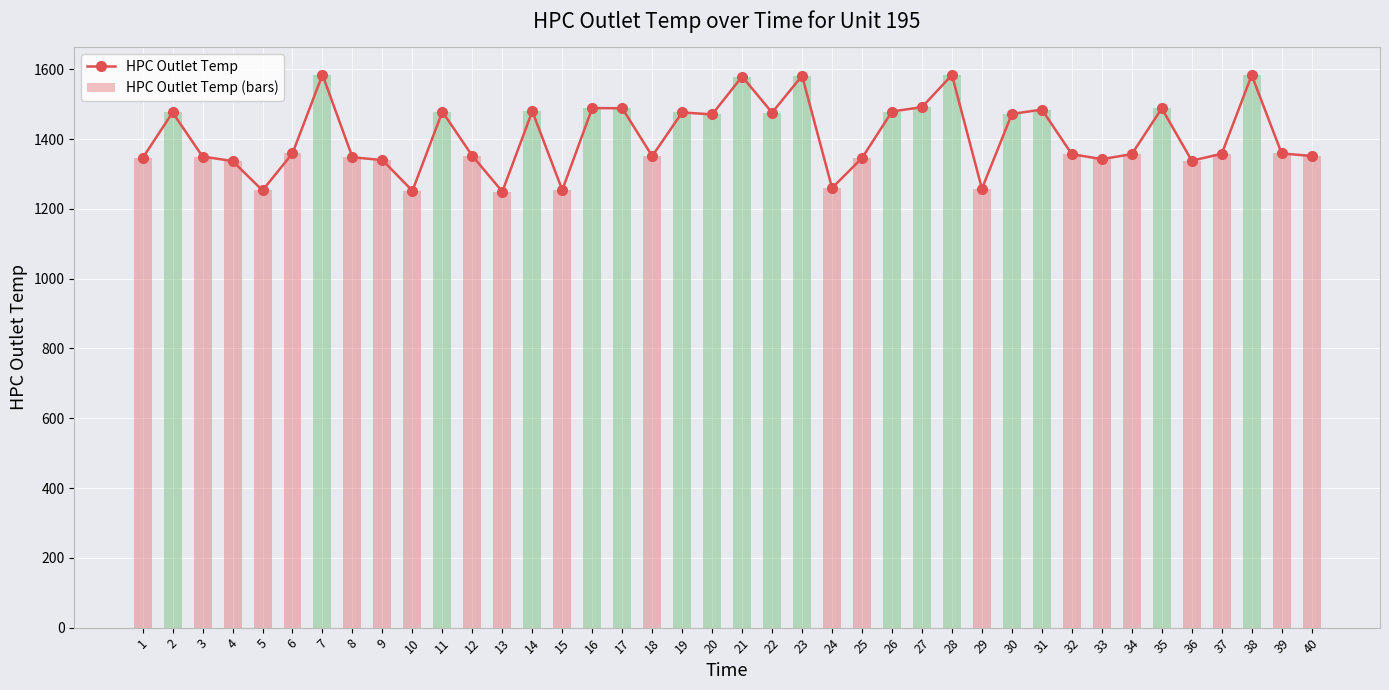

Reading left to right, what are all the values shown in this chart?

HPC Outlet Temp: 1345.6	1476.2	1349.9	1337.1	1252.9	1359.2	1584.4	1347.9	1339.8	1251.7	1478.4	1351.8	1249.5	1479.7	1254.0	1488.9	1488.3	1351.3	1476.4	1470.6	1579.2	1475.8	1581.5	1259.8	1345.7	1479.0	1491.6	1583.6	1257.6	1472.1	1484.5	1356.7	1342.5	1356.8	1488.0	1338.0	1357.8	1583.0	1358.8	1351.5
HPC Outlet Temp (bars): 1345.6	1476.2	1349.9	1337.1	1252.9	1359.2	1584.4	1347.9	1339.8	1251.7	1478.4	1351.8	1249.5	1479.7	1254.0	1488.9	1488.3	1351.3	1476.4	1470.6	1579.2	1475.8	1581.5	1259.8	1345.7	1479.0	1491.6	1583.6	1257.6	1472.1	1484.5	1356.7	1342.5	1356.8	1488.0	1338.0	1357.8	1583.0	1358.8	1351.5